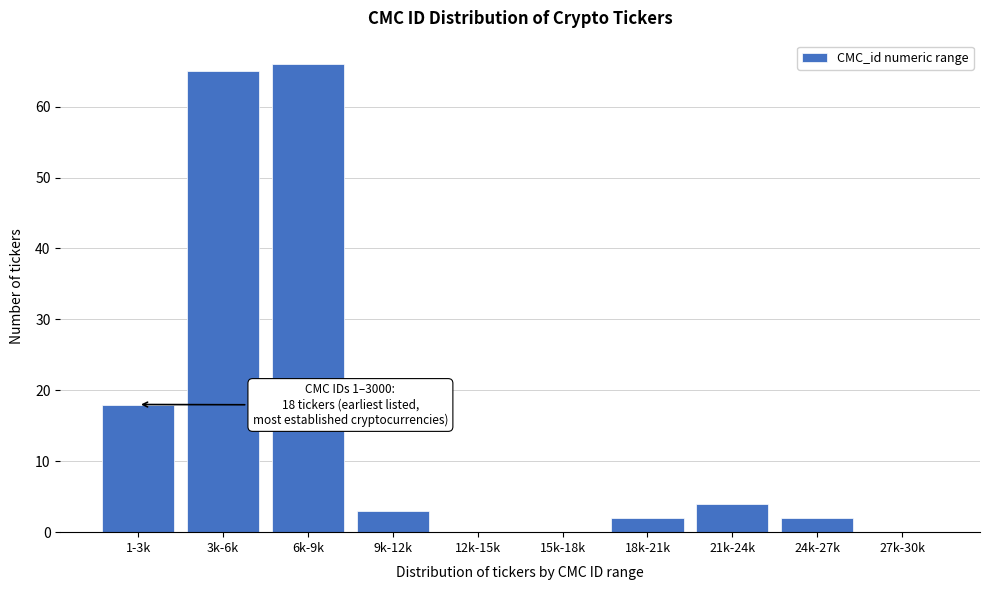

Reading left to right, what are all the values shown in this chart?

1-3k=18	3k-6k=65	6k-9k=66	9k-12k=3	12k-15k=0	15k-18k=0	18k-21k=2	21k-24k=4	24k-27k=2	27k-30k=0